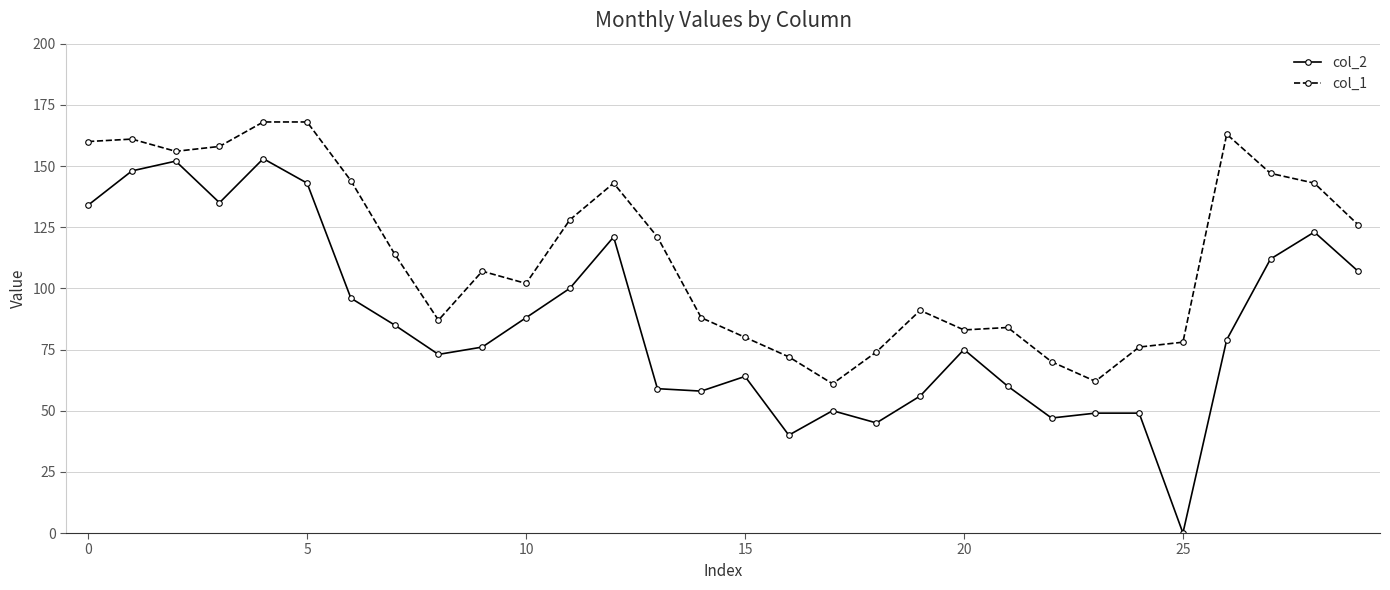

True or false: col_1 and col_2 intersect in this chart.

False